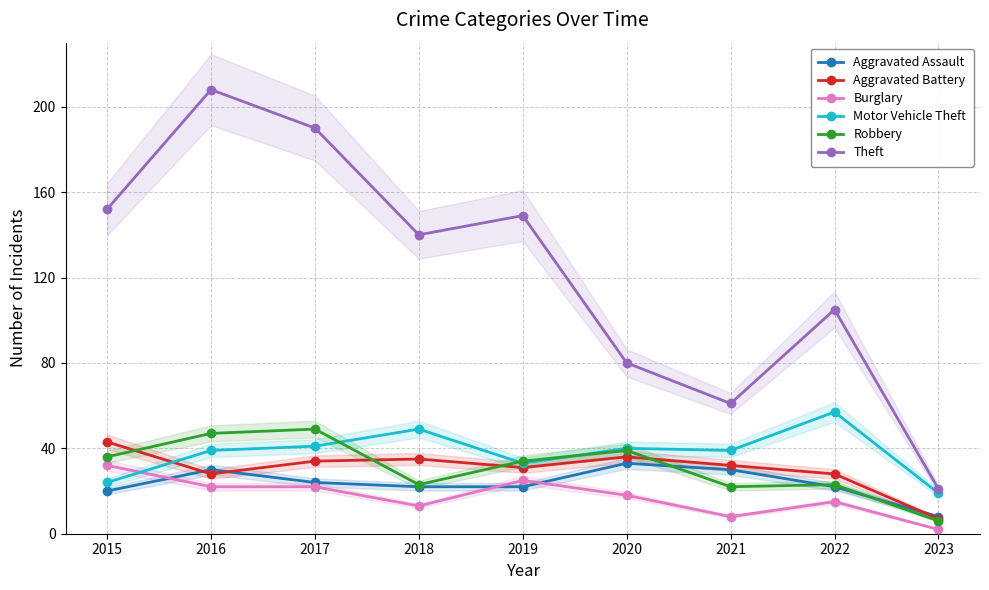

At which label does Aggravated Assault first exceed 22?

2016